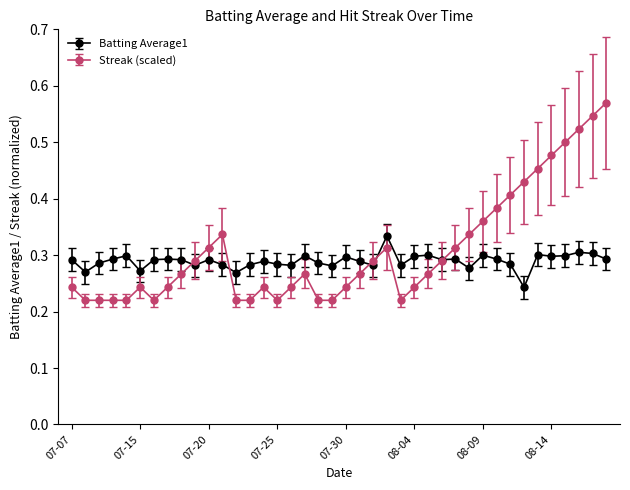

Which series has the widest spread of values?

Streak (scaled)